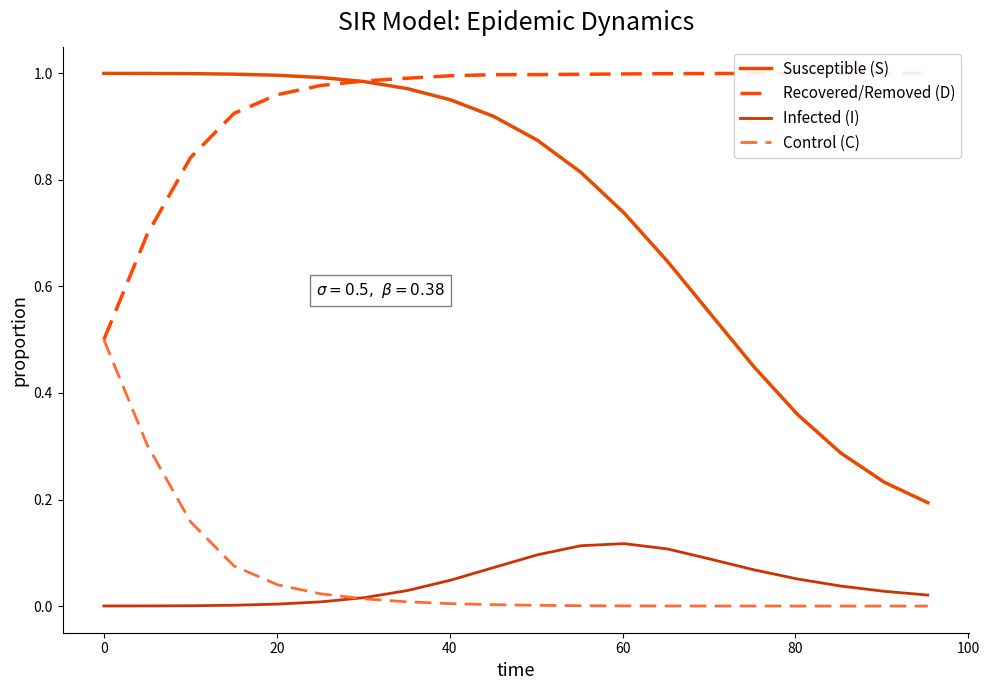

How many times do Control (C) and Infected (I) cross each other?

1